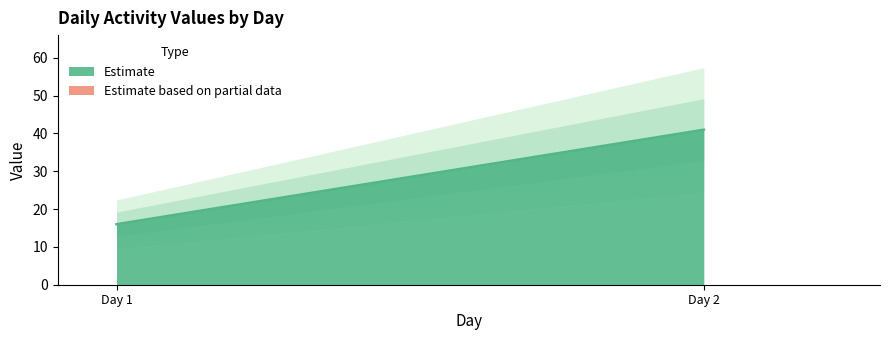

How many values are between 16 and 41?

2